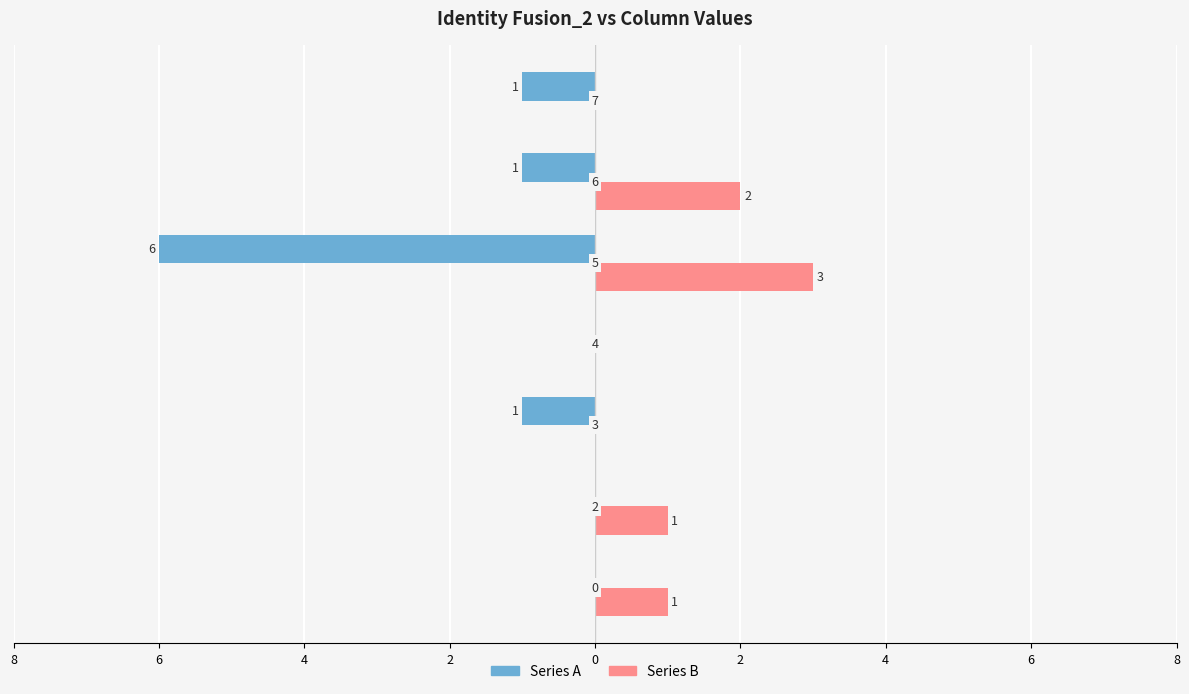

What is the smallest value displayed?

-6